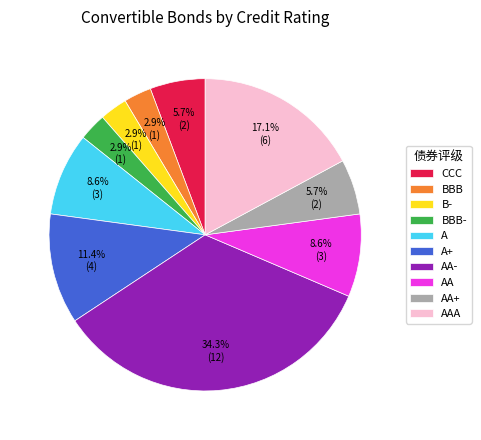

Is the sum of BBB and BBB- greater than half?

No